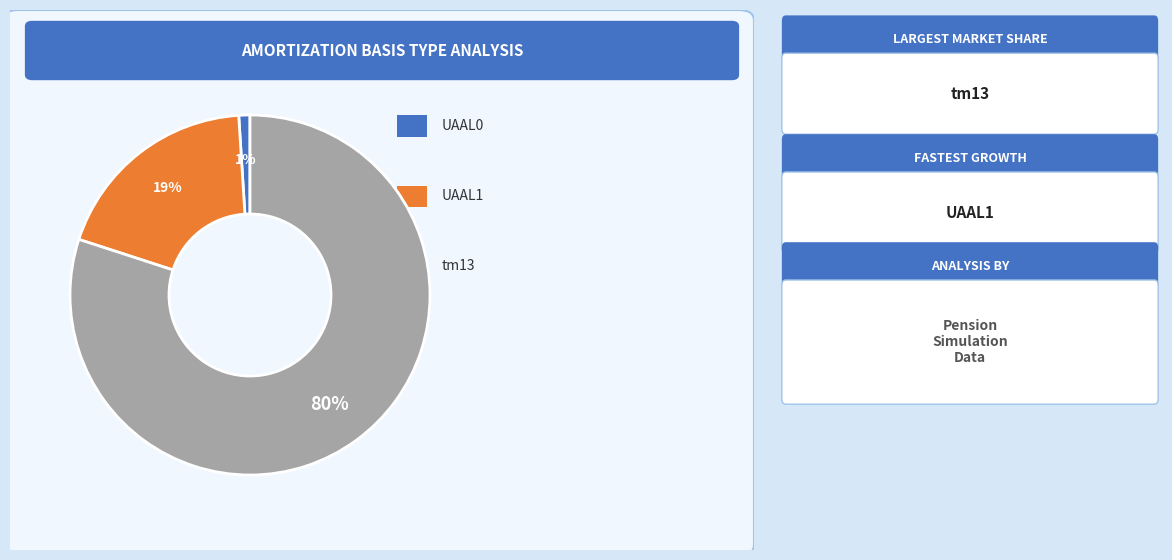

To the nearest percent, what is the difference between the largest and smallest slice percentages?

79%